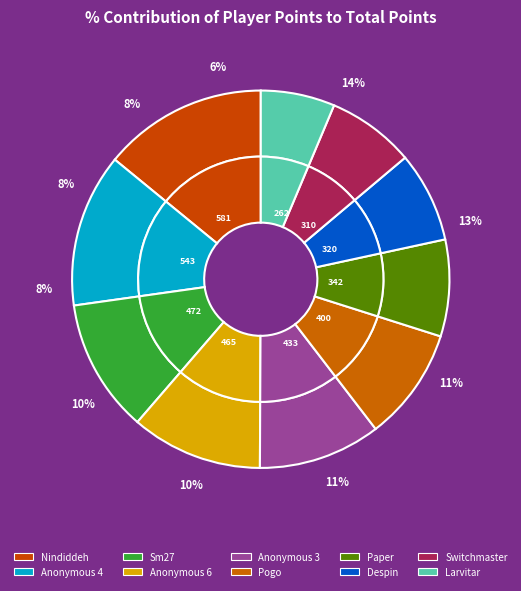

Is it true that Nindiddeh is 28% of the pie?

False